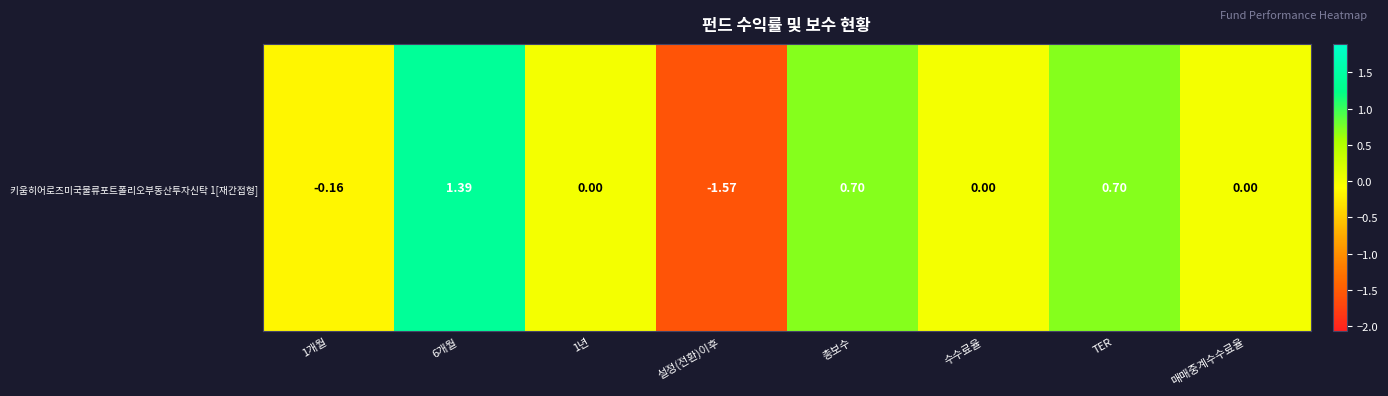

Count the number of categories in the chart.

8